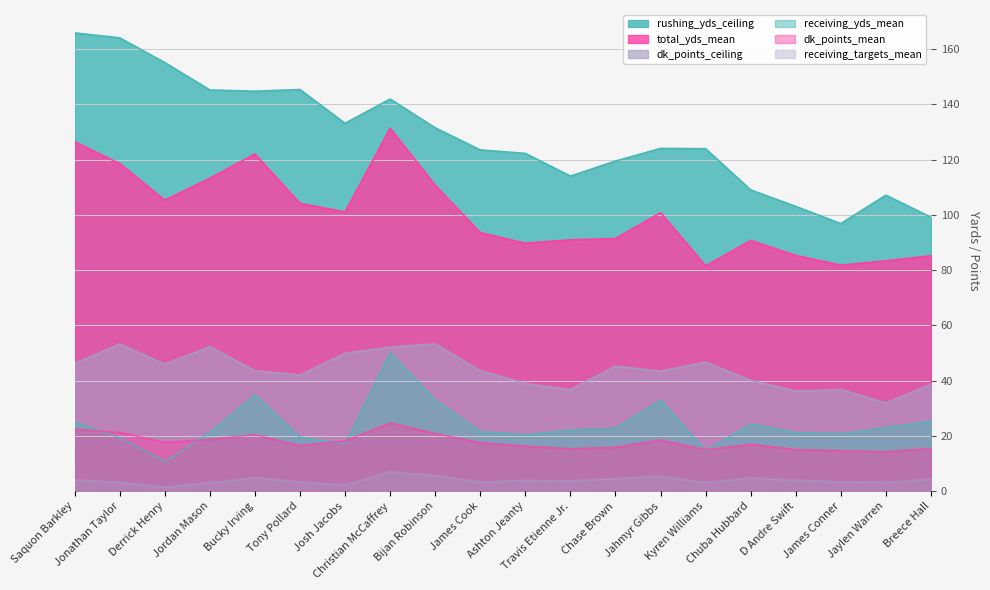

Reading left to right, extract all data points from this chart.

rushing_yds_ceiling: Saquon Barkley=165.8	Jonathan Taylor=164.1	Derrick Henry=155.1	Jordan Mason=145.2	Bucky Irving=144.7	Tony Pollard=145.4	Josh Jacobs=133.1	Christian McCaffrey=141.9	Bijan Robinson=131.5	James Cook=123.5	Ashton Jeanty=122.2	Travis Etienne Jr.=114.0	Chase Brown=119.5	Jahmyr Gibbs=124.0	Kyren Williams=123.9	Chuba Hubbard=109.0	D Andre Swift=103.1	James Conner=96.8	Jaylen Warren=107.1	Breece Hall=99.1
total_yds_mean: Saquon Barkley=126.5	Jonathan Taylor=118.6	Derrick Henry=105.3	Jordan Mason=113.3	Bucky Irving=122.0	Tony Pollard=104.1	Josh Jacobs=101.1	Christian McCaffrey=131.4	Bijan Robinson=110.7	James Cook=93.5	Ashton Jeanty=89.8	Travis Etienne Jr.=91.0	Chase Brown=91.4	Jahmyr Gibbs=100.8	Kyren Williams=81.5	Chuba Hubbard=90.8	D Andre Swift=85.3	James Conner=81.8	Jaylen Warren=83.3	Breece Hall=85.2
dk_points_ceiling: Saquon Barkley=46.2	Jonathan Taylor=53.2	Derrick Henry=46.0	Jordan Mason=52.3	Bucky Irving=43.6	Tony Pollard=42.1	Josh Jacobs=49.9	Christian McCaffrey=52.1	Bijan Robinson=53.3	James Cook=43.6	Ashton Jeanty=38.9	Travis Etienne Jr.=36.8	Chase Brown=45.3	Jahmyr Gibbs=43.4	Kyren Williams=46.7	Chuba Hubbard=40.1	D Andre Swift=36.2	James Conner=36.8	Jaylen Warren=31.9	Breece Hall=38.6
receiving_yds_mean: Saquon Barkley=24.9	Jonathan Taylor=19.4	Derrick Henry=10.7	Jordan Mason=21.3	Bucky Irving=34.9	Tony Pollard=19.5	Josh Jacobs=17.1	Christian McCaffrey=50.1	Bijan Robinson=33.0	James Cook=21.6	Ashton Jeanty=20.5	Travis Etienne Jr.=22.1	Chase Brown=22.8	Jahmyr Gibbs=33.0	Kyren Williams=14.6	Chuba Hubbard=24.3	D Andre Swift=21.2	James Conner=20.8	Jaylen Warren=23.0	Breece Hall=25.4
dk_points_mean: Saquon Barkley=22.5	Jonathan Taylor=21.3	Derrick Henry=17.7	Jordan Mason=18.7	Bucky Irving=20.4	Tony Pollard=16.5	Josh Jacobs=18.3	Christian McCaffrey=24.7	Bijan Robinson=20.9	James Cook=17.6	Ashton Jeanty=16.3	Travis Etienne Jr.=15.4	Chase Brown=15.9	Jahmyr Gibbs=18.6	Kyren Williams=15.1	Chuba Hubbard=17.0	D Andre Swift=15.1	James Conner=14.7	Jaylen Warren=14.3	Breece Hall=15.5
receiving_targets_mean: Saquon Barkley=4.1	Jonathan Taylor=3.2	Derrick Henry=1.4	Jordan Mason=3.1	Bucky Irving=4.9	Tony Pollard=3.3	Josh Jacobs=2.2	Christian McCaffrey=7.1	Bijan Robinson=5.7	James Cook=3.4	Ashton Jeanty=3.8	Travis Etienne Jr.=3.8	Chase Brown=4.6	Jahmyr Gibbs=5.4	Kyren Williams=3.2	Chuba Hubbard=4.8	D Andre Swift=4.0	James Conner=3.4	Jaylen Warren=3.2	Breece Hall=4.4